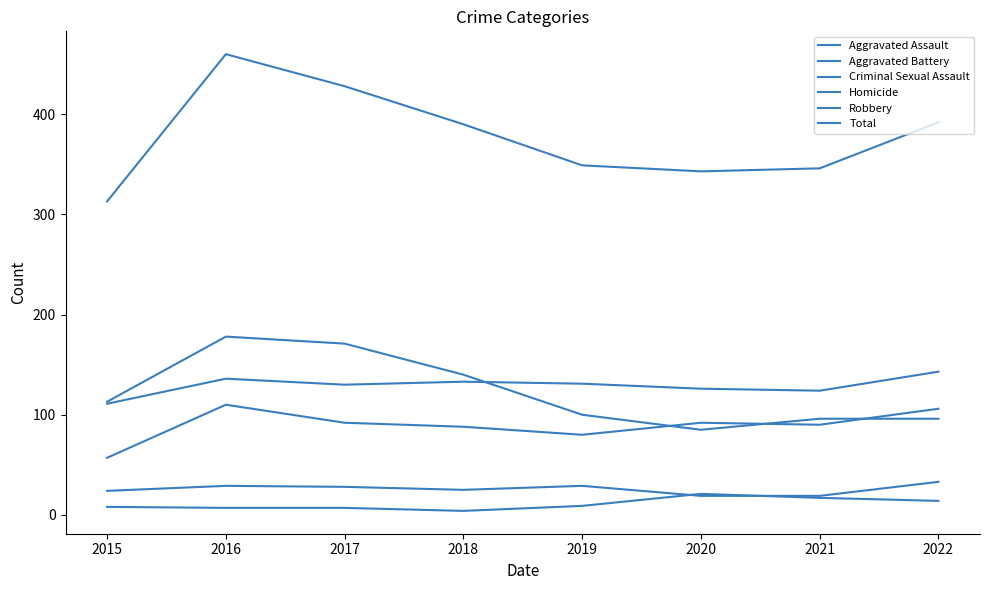

Does the chart have visible grid lines?

No